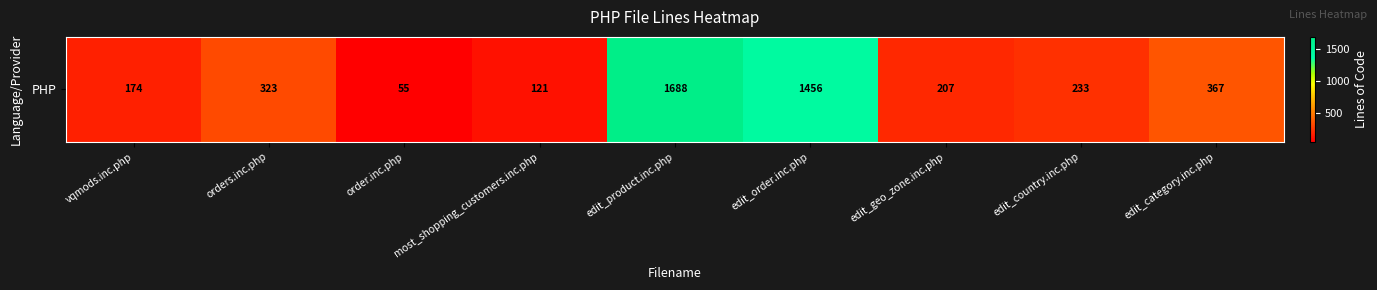

Between edit_geo_zone.inc.php and edit_product.inc.php, which is larger?

edit_product.inc.php